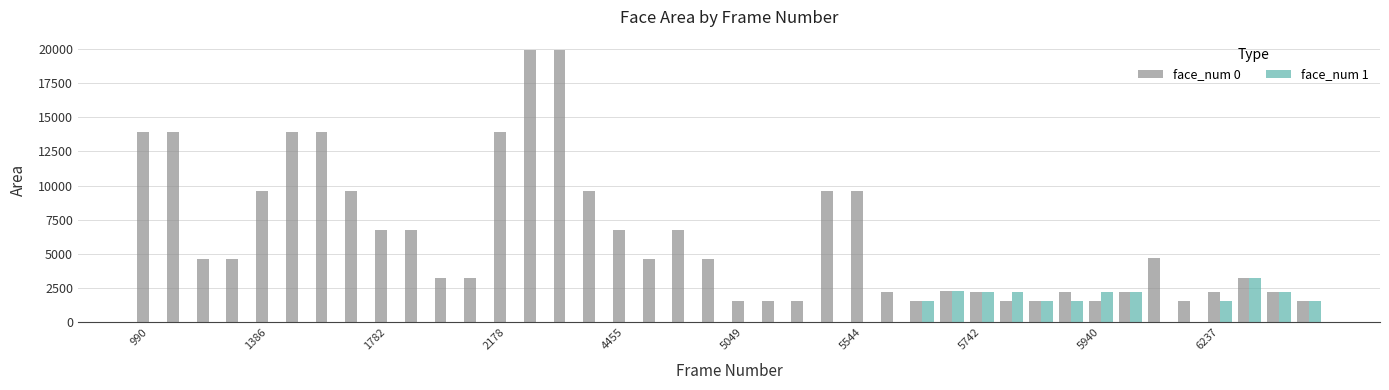

Is it true that face_num 0 equals 2209 at 6237?

True